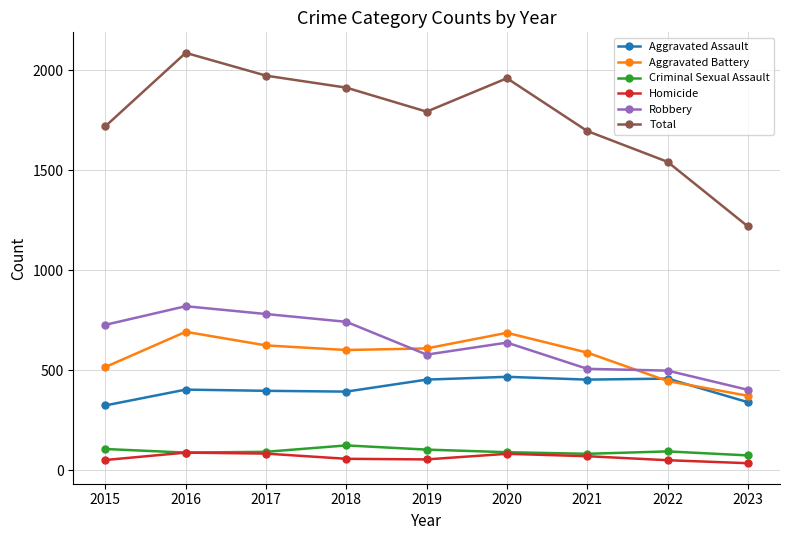

True or false: Aggravated Assault and Total cross at least once.

False